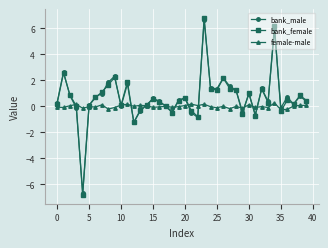

Is this an area chart (filled region under the line)?

No